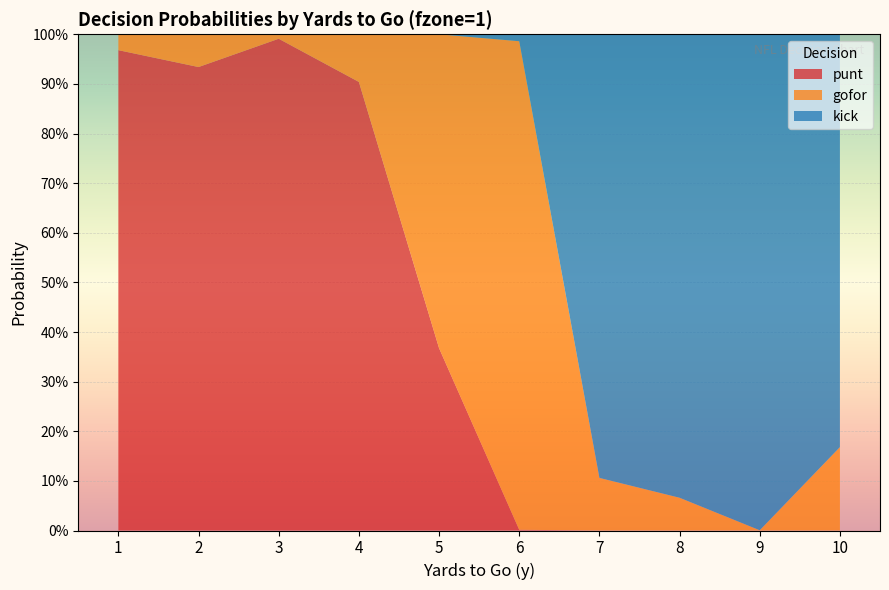

Reading left to right, list all the values displayed in this chart.

punt: 1.0	0.9	1.0	0.9	0.4	0.0	0.0	0.0	0.0	0.0
gofor: 0.0	0.1	0.0	0.1	0.6	1.0	0.1	0.1	0.0	0.2
kick: 0.0	0.0	0.0	0.0	0.0	0.0	0.9	0.9	1.0	0.8